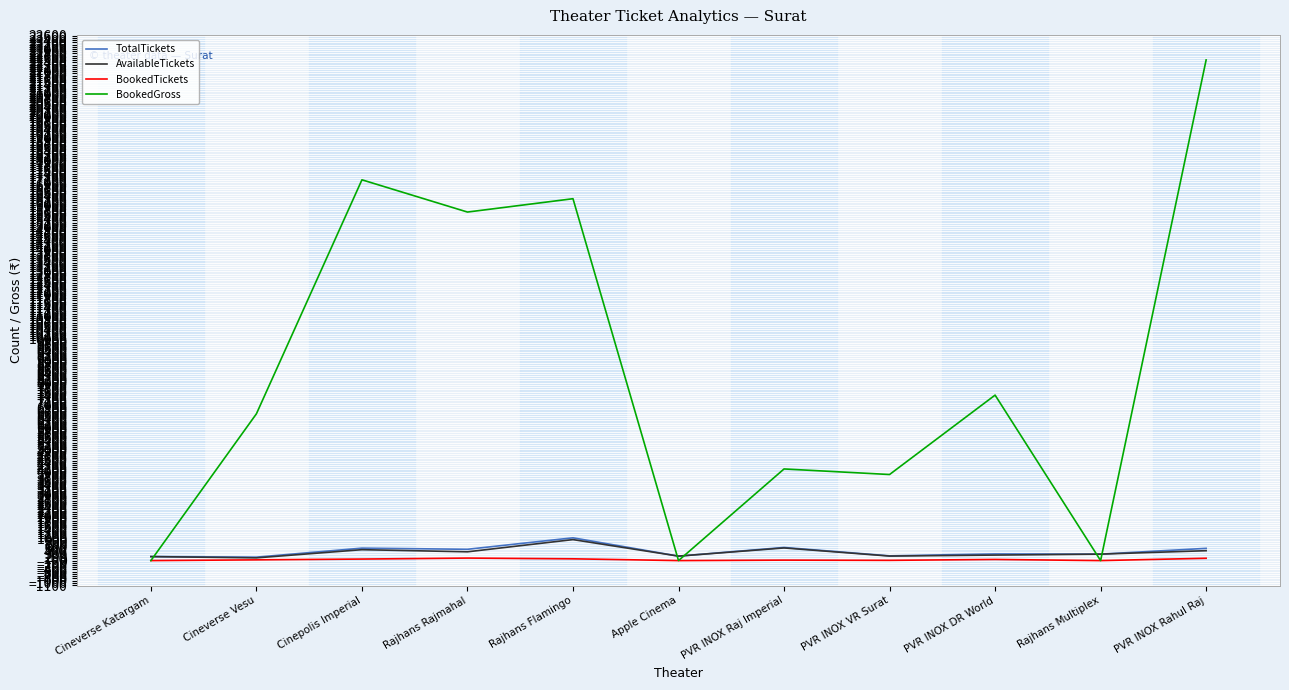

Between Cinepolis Imperial and PVR INOX Rahul Raj, which series saw the biggest shift?

BookedGross